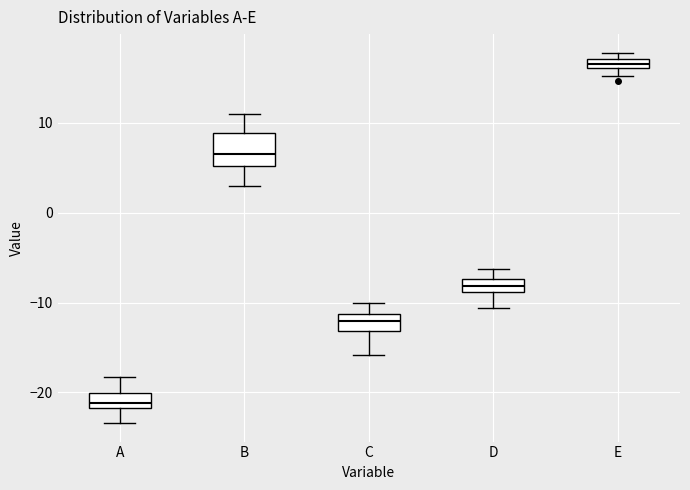

Which box is the tallest, from its lower edge to its upper edge?

B